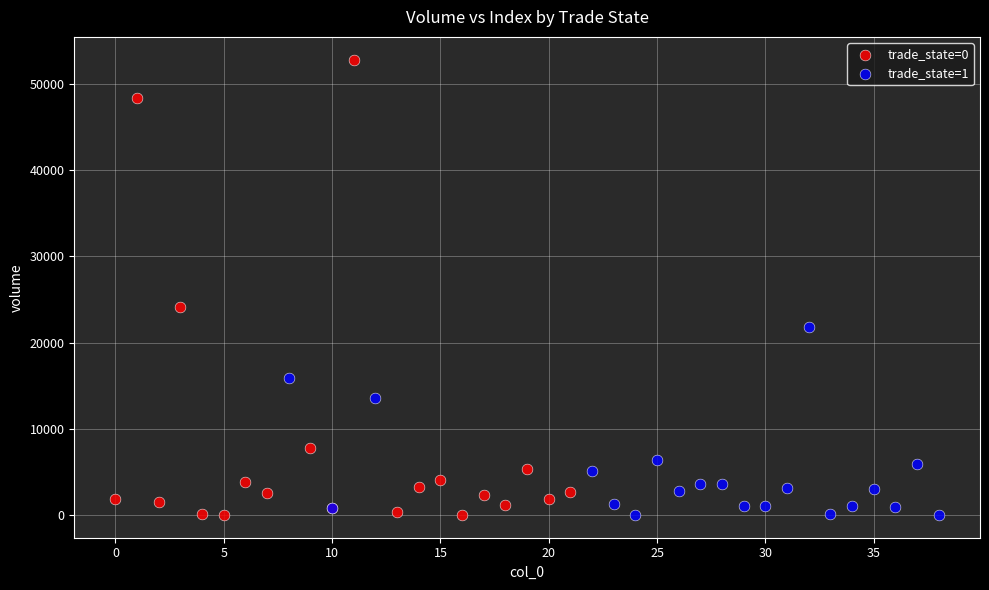

Which series has the widest spread of Y values?

trade_state=0